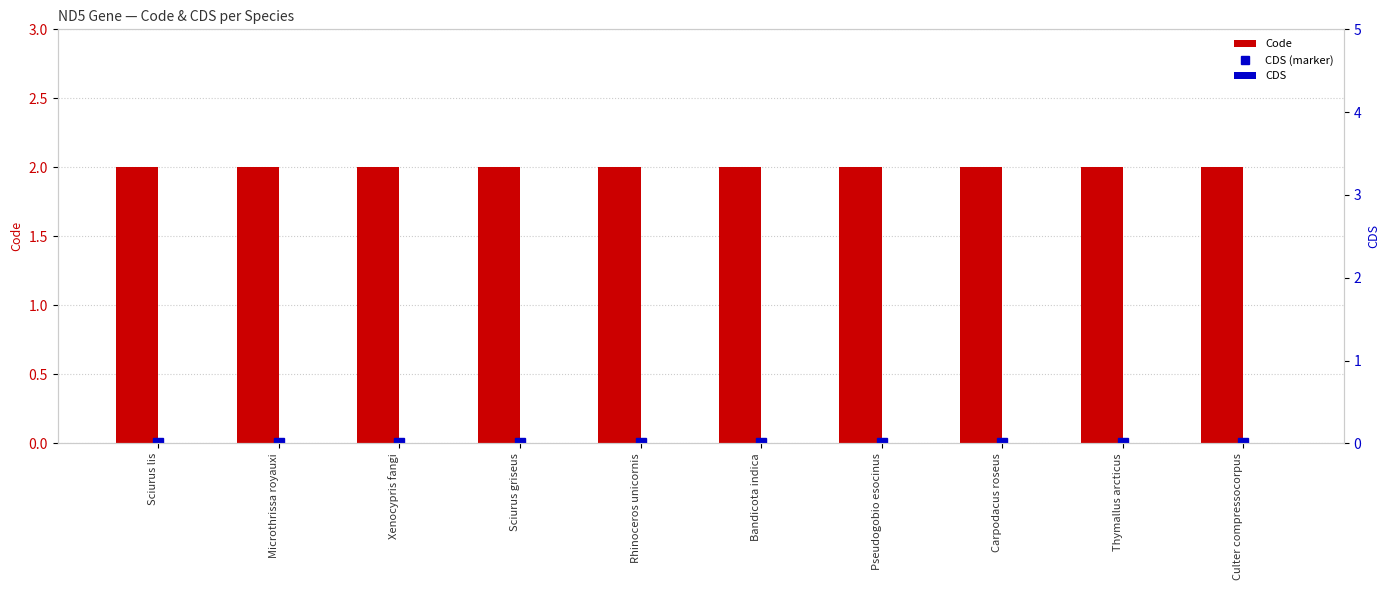

At how many categories does at least one series exceed 0?

10